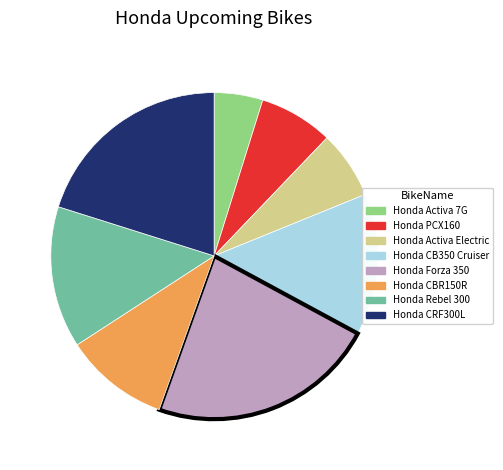

Between Honda Forza 350 and Honda CBR150R, which is larger?

Honda Forza 350